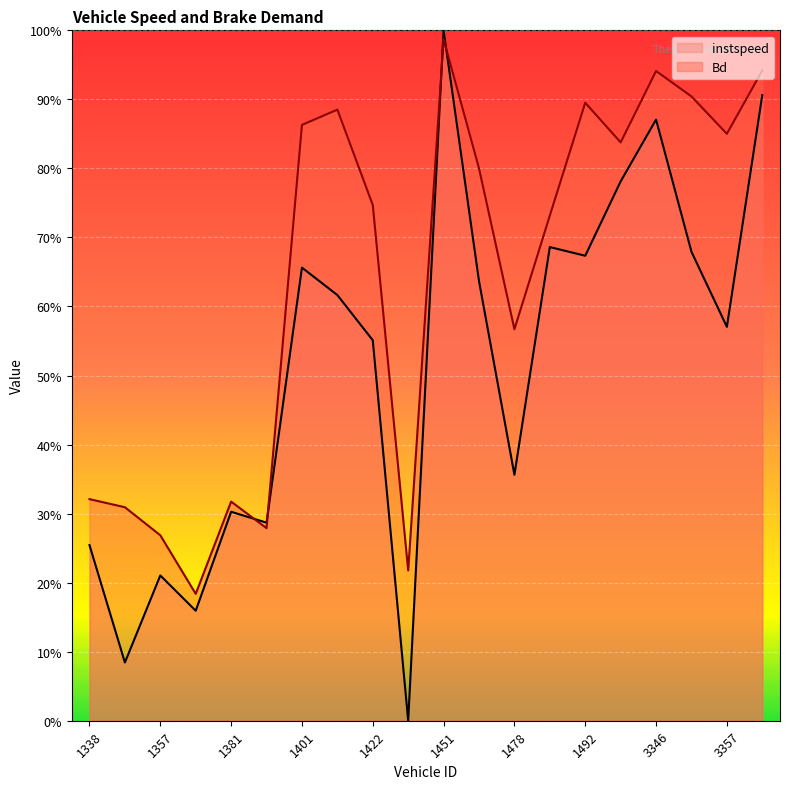

What is the total value across all series at 1451?

2.0